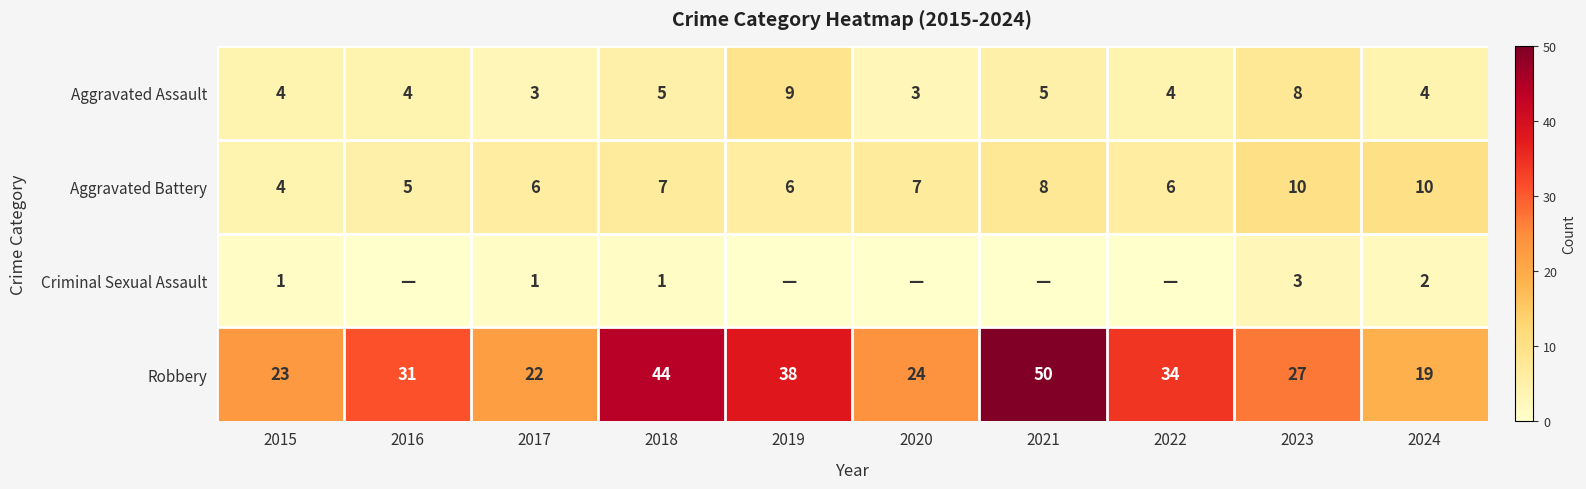

What is the total value across all series at 2019?

53